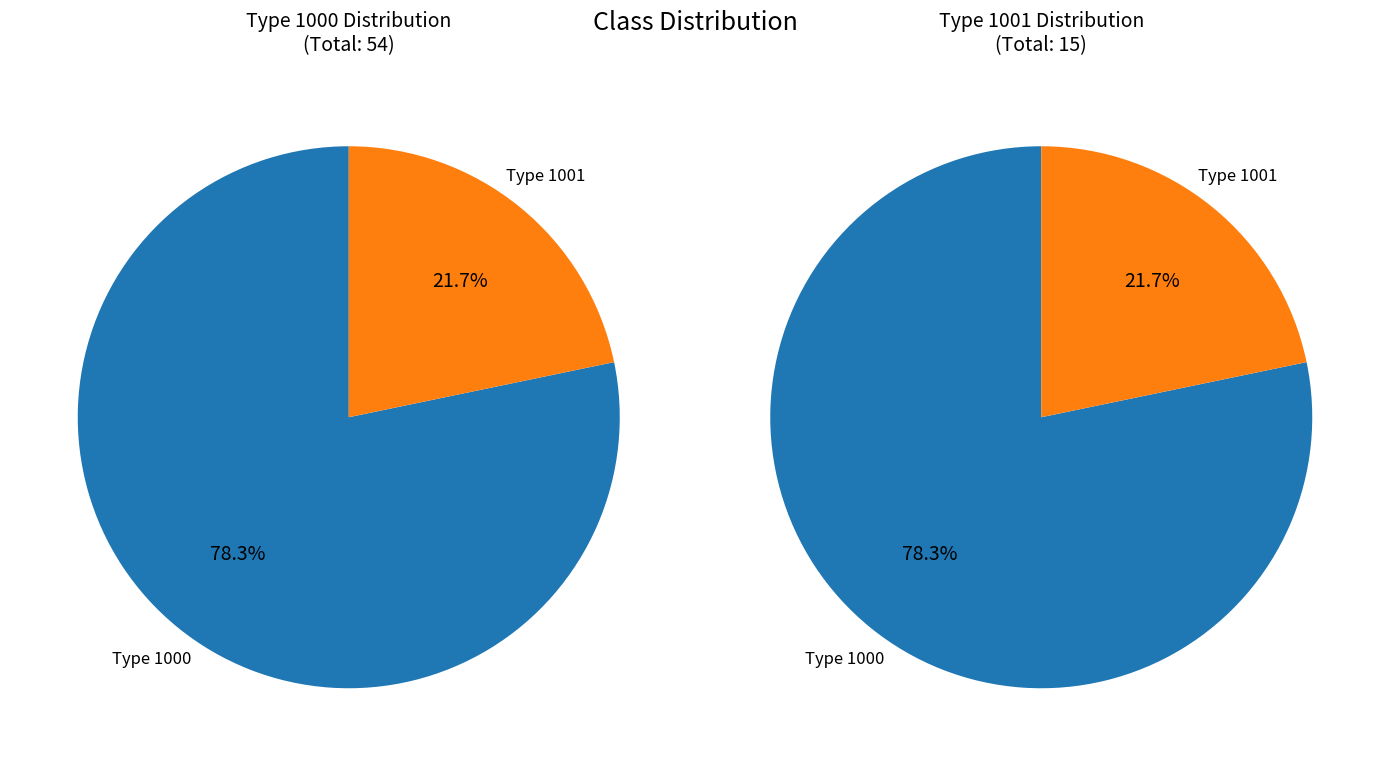

What is the total percentage of Type 1000 and Type 1001?

100.0%